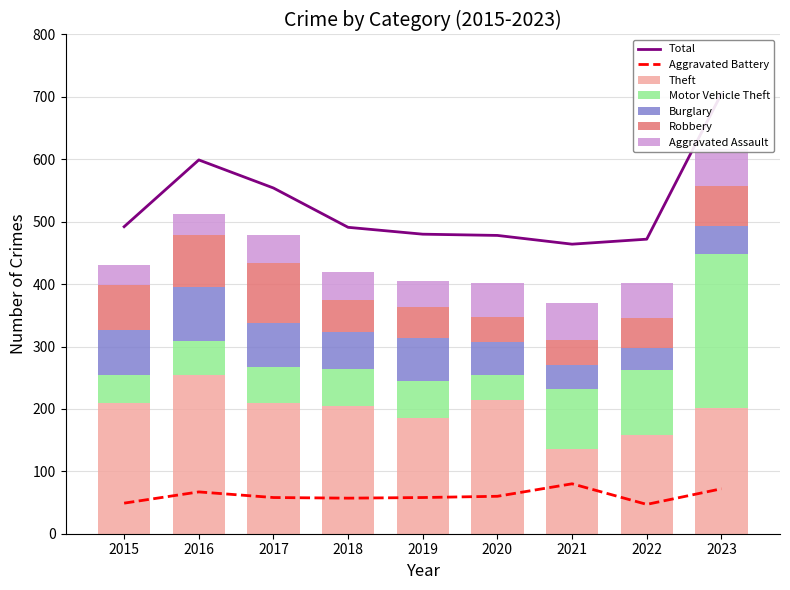

How many categories are shown in the chart?

9